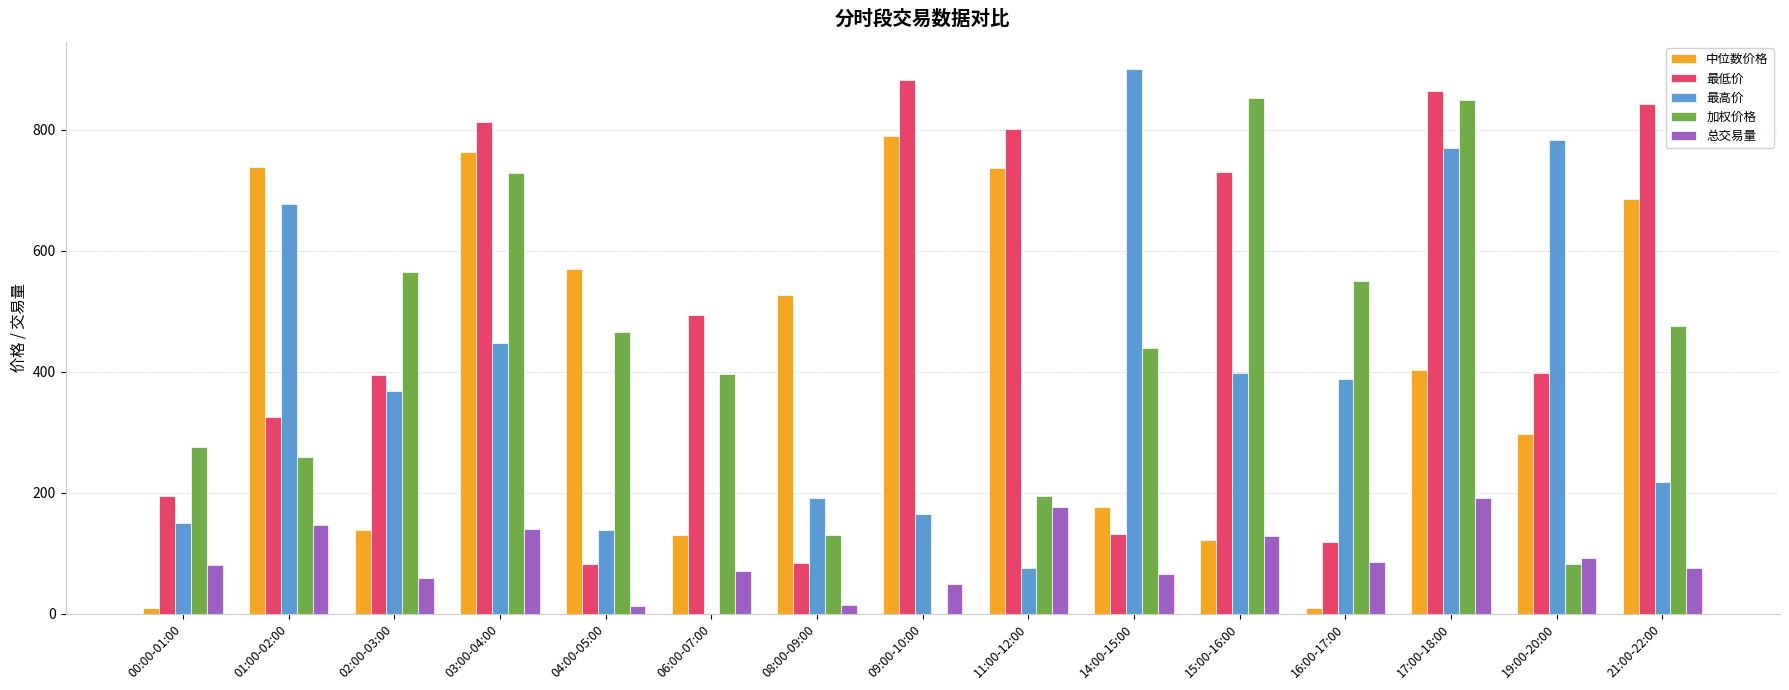

What is the total value across all series at 21:00-22:00?

2296.1